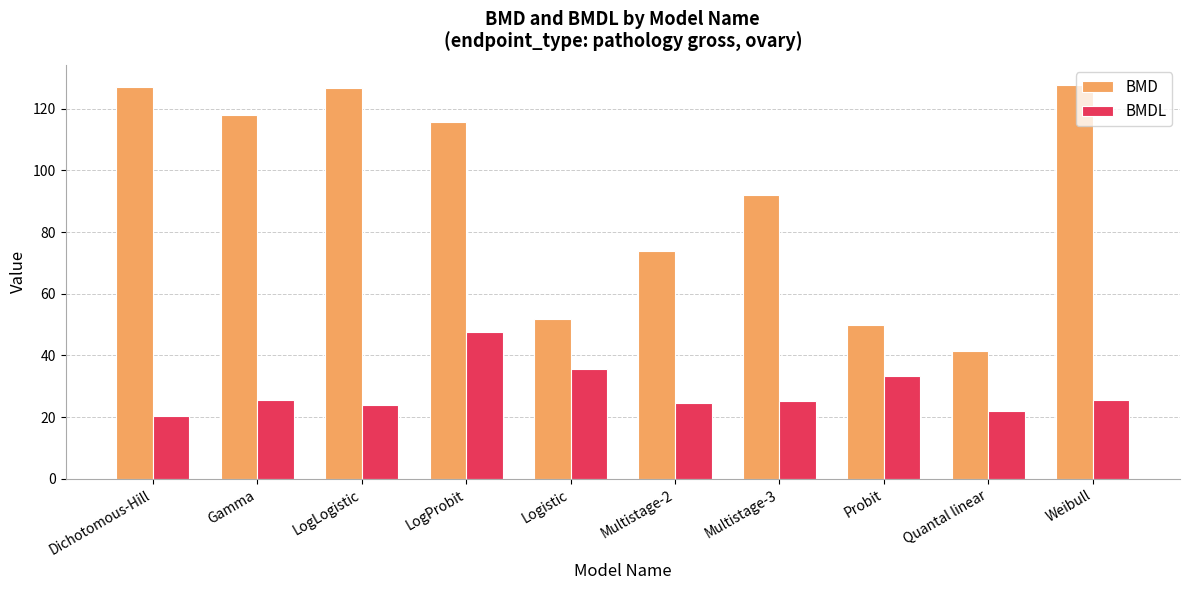

Which series has the widest spread of values?

BMD